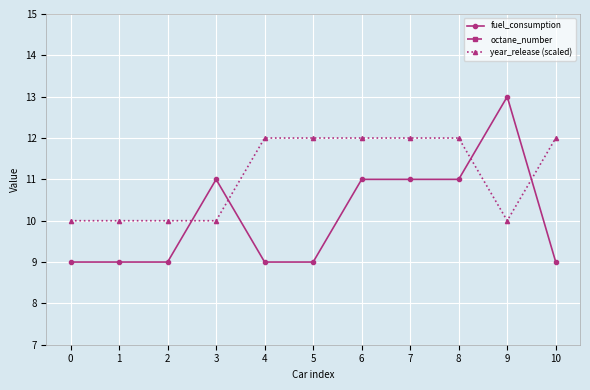

How many intersections are there between year_release (scaled) and fuel_consumption?

4